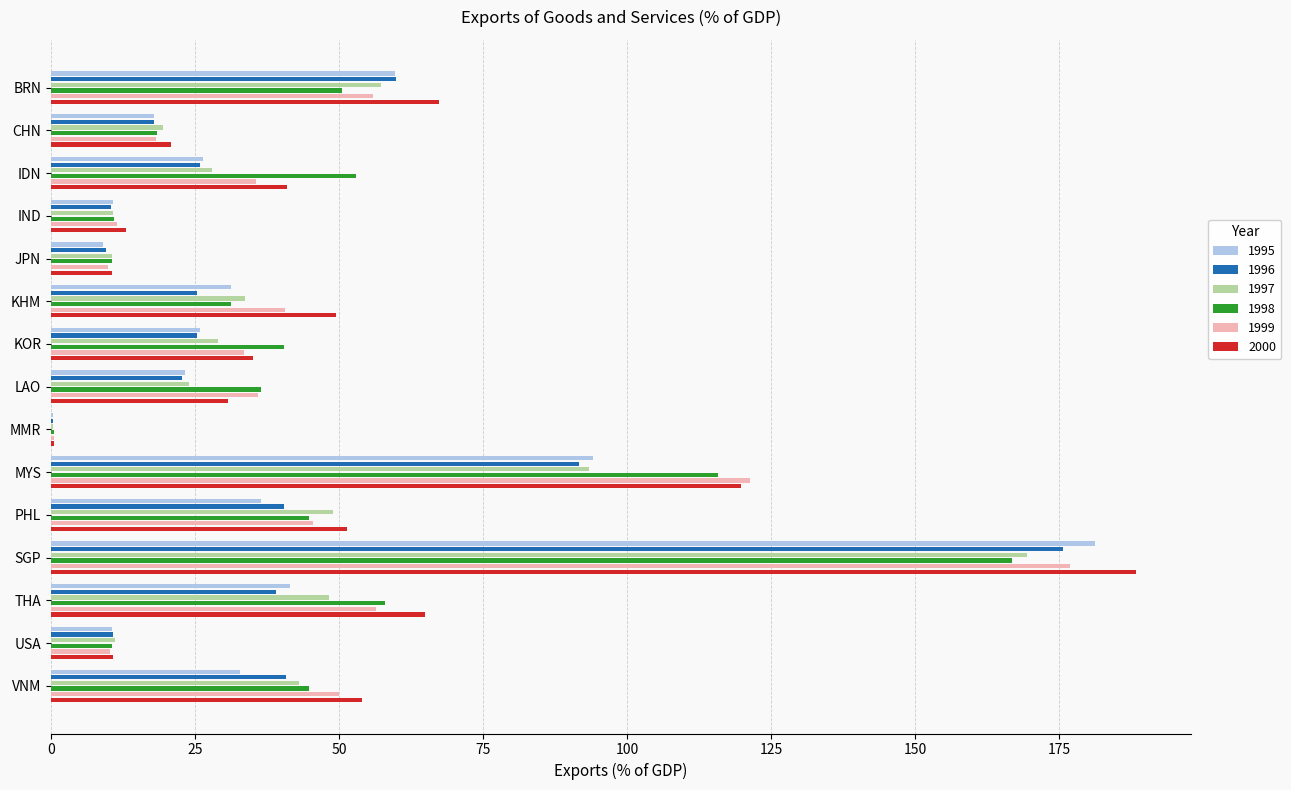

True or false: 1998 has a value of 28.5 at CHN.

False